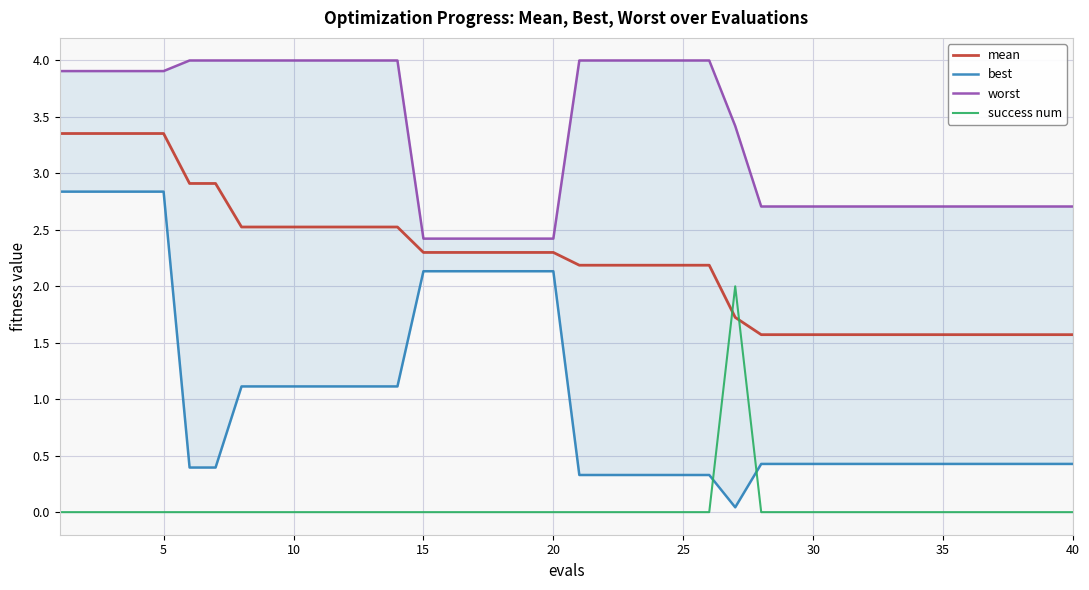

Which series has the largest total across all categories?

worst